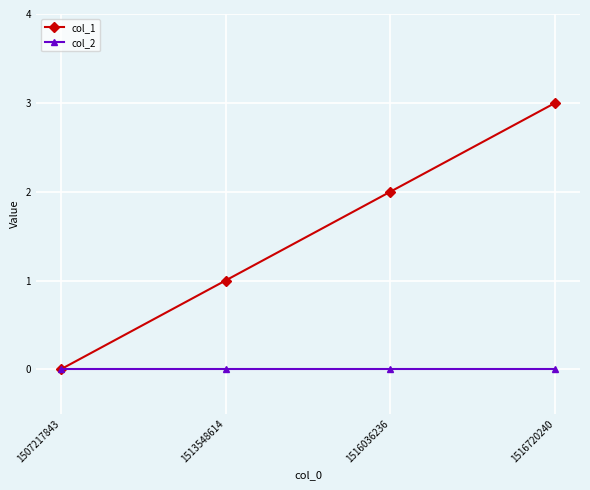

Where is col_1 nearest to the value 1?

1513548614